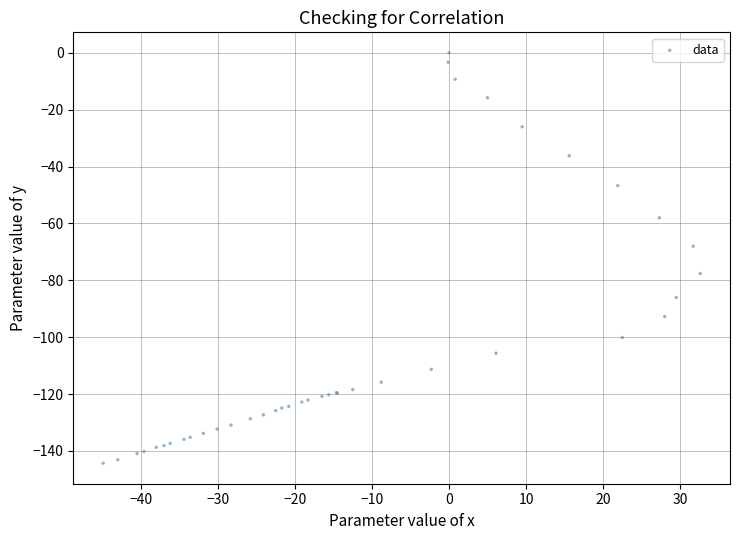

What Y value in the scatter plot is closest to -72?

-68.0